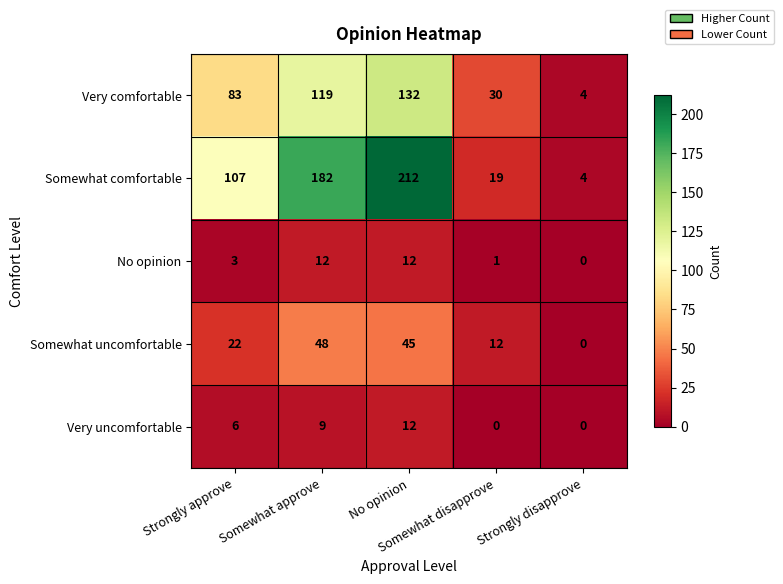

How many values in the Somewhat comfortable series are below 107?

2